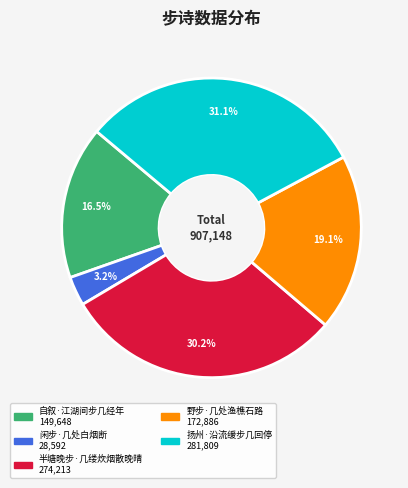

To the nearest percent, what is the average slice percentage?

20%